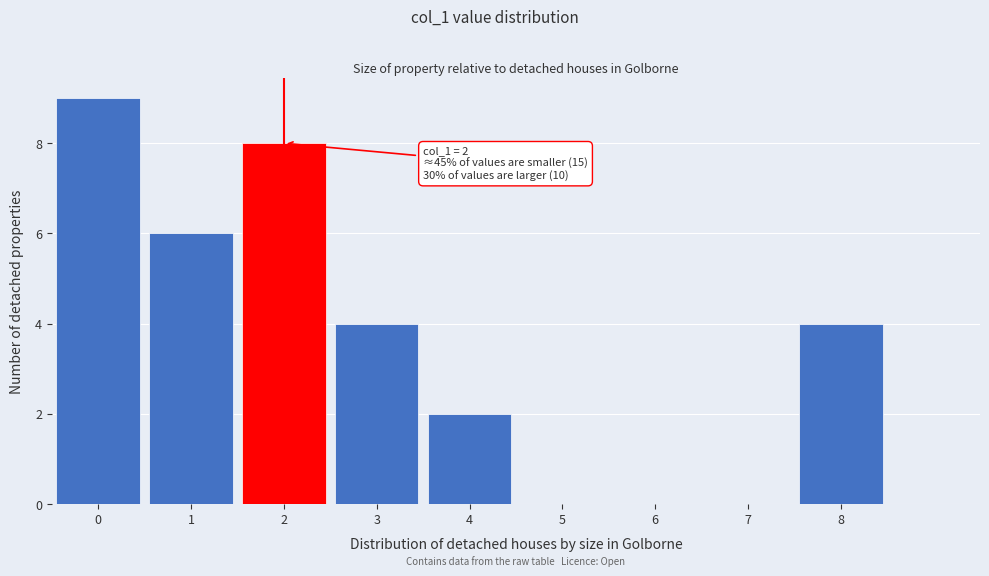

Reading left to right, list all the values displayed in this chart.

0=9	1=6	2=8	3=4	4=2	5=0	6=0	7=0	8=4